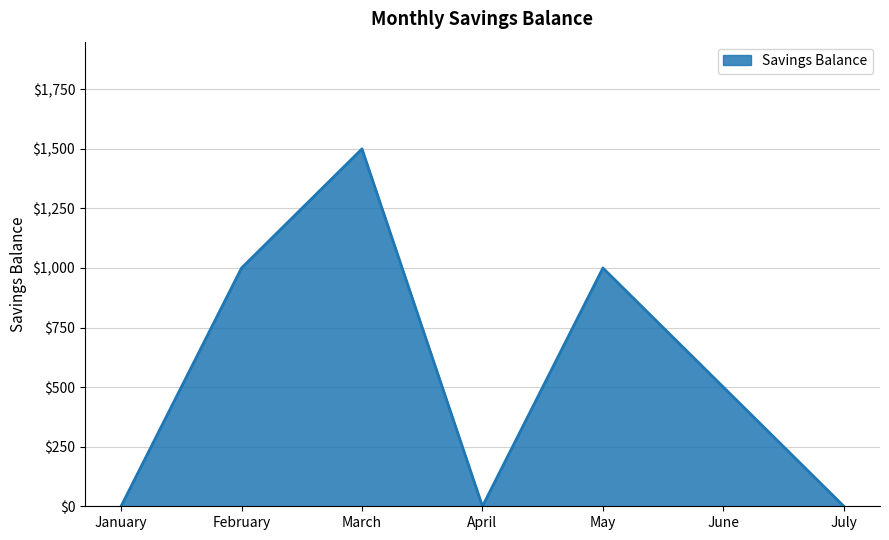

What is the difference between the maximum and minimum values?

1500